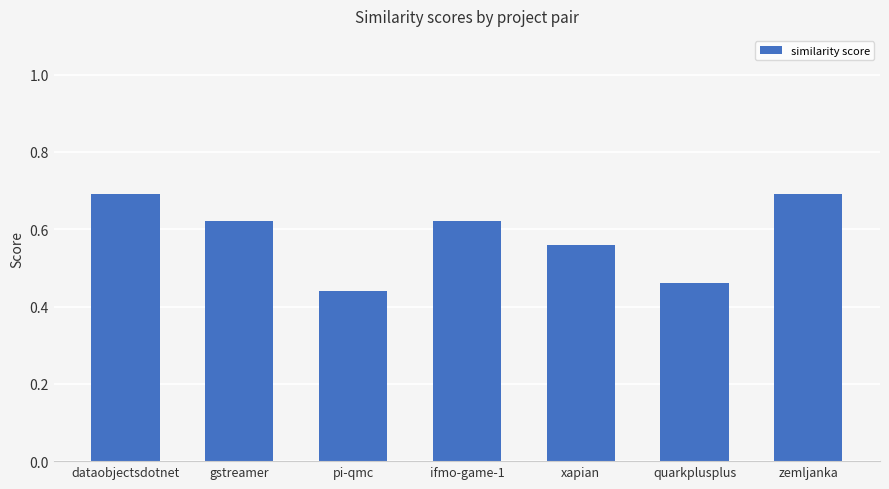

The chart shows a value of 0.9 at gstreamer. True or false?

False